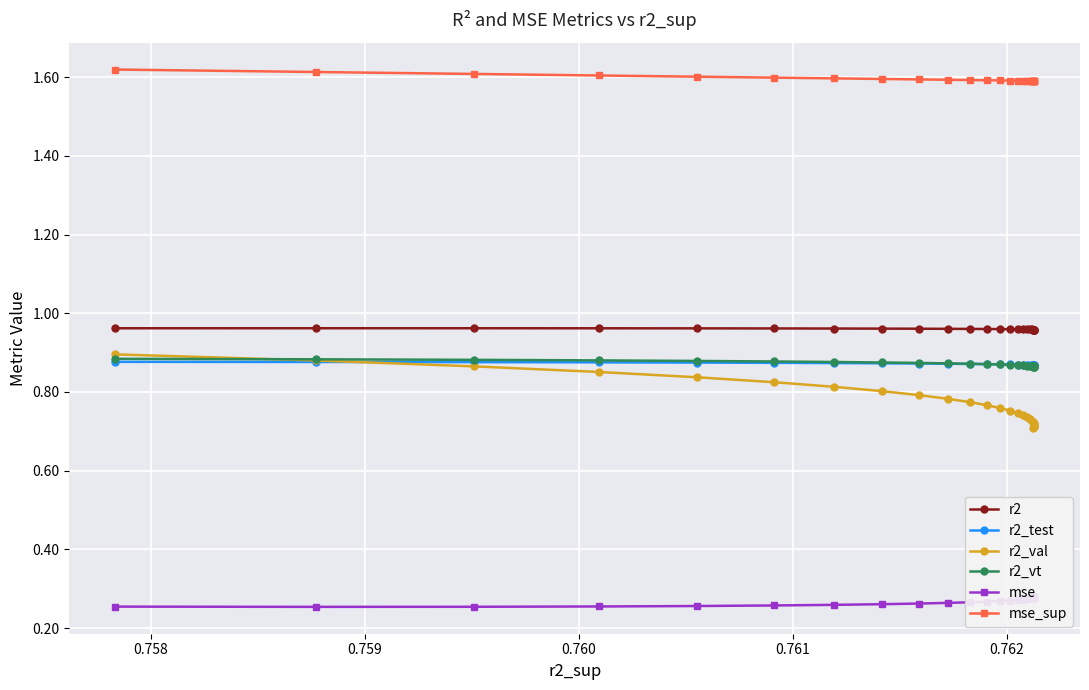

Count the r2 values in the range 0 to 1.

25